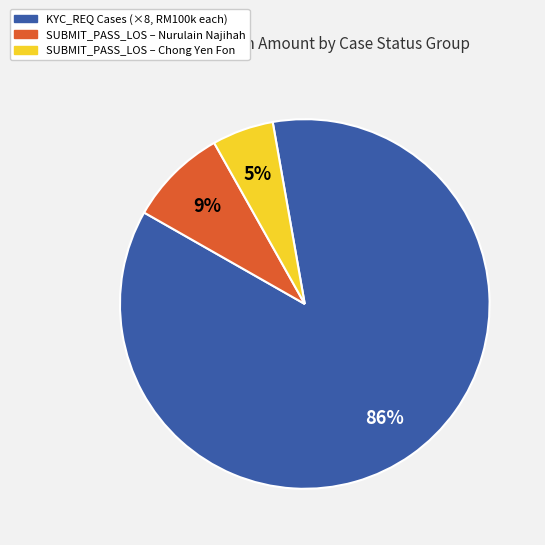

To the nearest percent, what is the difference between the largest and smallest slice percentages?

81%